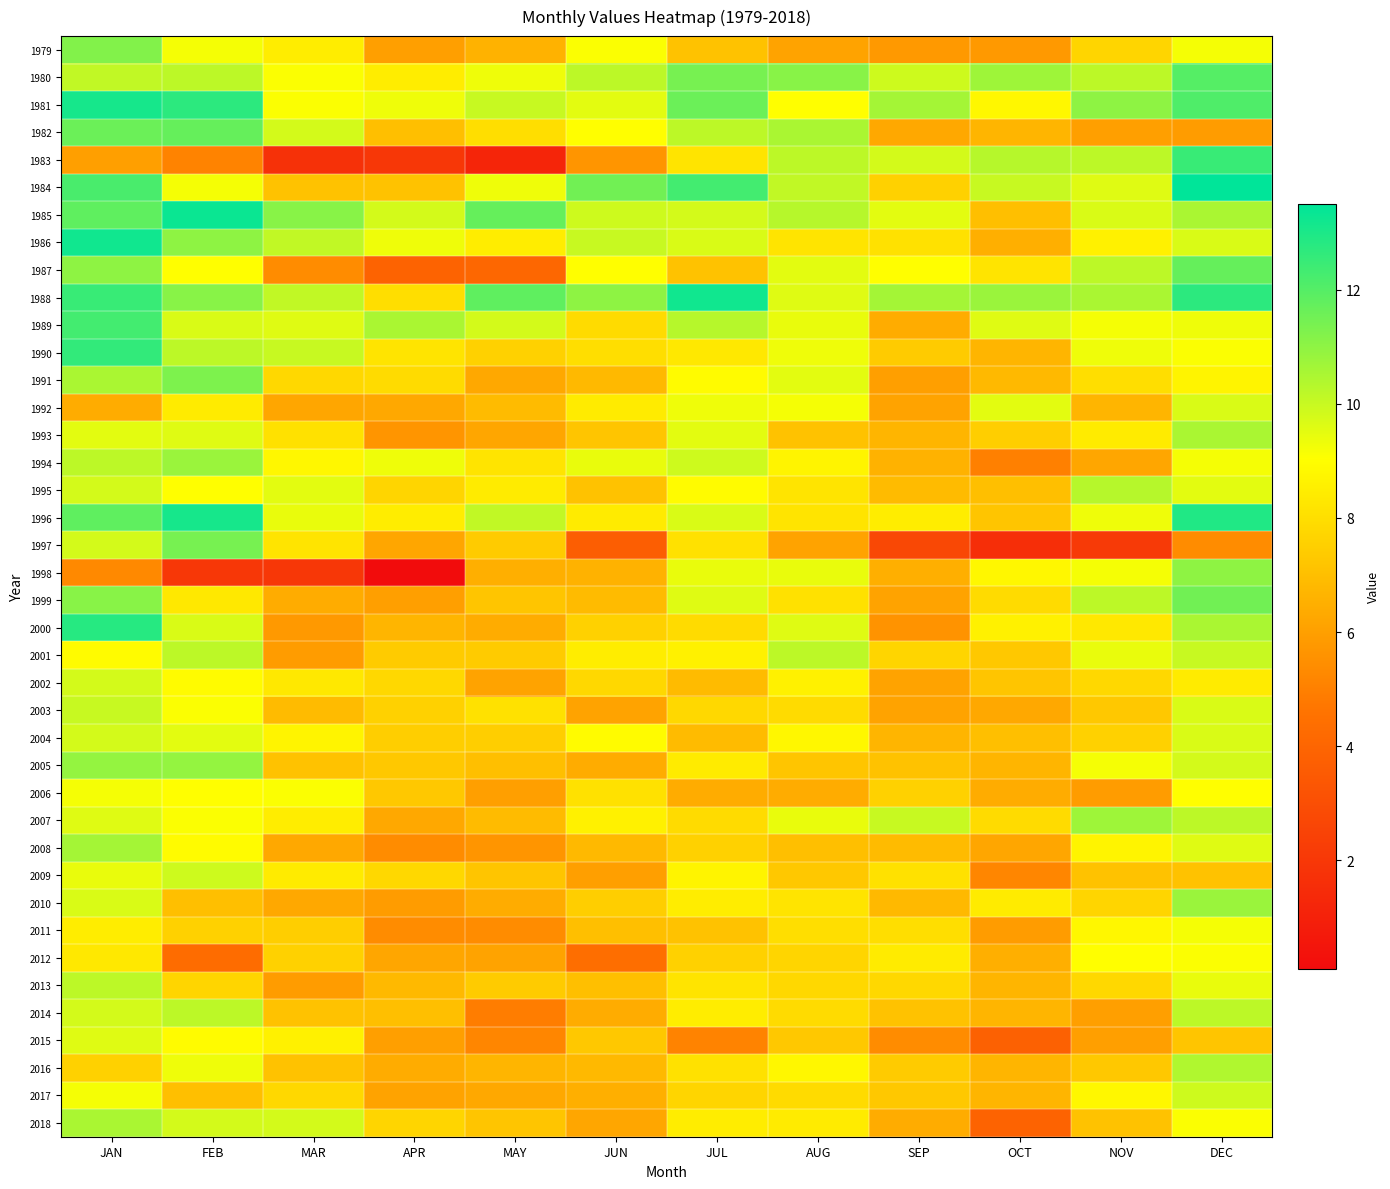

Reading left to right, what are all the values shown in this chart?

1979: JAN=11.2	FEB=9.2	MAR=8.5	APR=6.0	MAY=6.6	JUN=9.1	JUL=7.1	AUG=6.1	SEP=5.8	OCT=5.8	NOV=7.7	DEC=9.2
1980: JAN=10.1	FEB=10.2	MAR=9.1	APR=8.5	MAY=9.3	JUN=10.2	JUL=11.4	AUG=11.1	SEP=9.9	OCT=10.7	NOV=10.2	DEC=12.0
1981: JAN=13.1	FEB=12.7	MAR=9.1	APR=9.3	MAY=10.0	JUN=9.5	JUL=11.6	AUG=9.0	SEP=10.6	OCT=8.8	NOV=11.0	DEC=12.1
1982: JAN=11.6	FEB=11.7	MAR=9.8	APR=7.0	MAY=8.0	JUN=9.0	JUL=10.2	AUG=10.5	SEP=6.3	OCT=6.7	NOV=6.0	DEC=5.9
1983: JAN=6.0	FEB=5.1	MAR=1.7	APR=2.0	MAY=1.2	JUN=5.7	JUL=8.2	AUG=10.2	SEP=9.8	OCT=10.3	NOV=10.2	DEC=12.5
1984: JAN=12.2	FEB=9.2	MAR=7.1	APR=7.1	MAY=9.3	JUN=11.5	JUL=12.3	AUG=10.1	SEP=7.6	OCT=10.0	NOV=9.6	DEC=13.5
1985: JAN=11.8	FEB=13.3	MAR=11.1	APR=9.8	MAY=11.7	JUN=9.9	JUL=9.8	AUG=10.3	SEP=9.5	OCT=7.0	NOV=9.7	DEC=10.5
1986: JAN=13.2	FEB=11.0	MAR=10.1	APR=9.3	MAY=8.5	JUN=10.0	JUL=9.7	AUG=8.2	SEP=8.1	OCT=6.5	NOV=8.6	DEC=9.7
1987: JAN=11.0	FEB=9.0	MAR=5.4	APR=3.9	MAY=4.1	JUN=9.0	JUL=7.1	AUG=9.5	SEP=9.0	OCT=8.2	NOV=10.2	DEC=11.7
1988: JAN=12.5	FEB=11.1	MAR=10.1	APR=8.0	MAY=11.8	JUN=11.0	JUL=13.2	AUG=9.6	SEP=10.6	OCT=10.8	NOV=10.5	DEC=12.7
1989: JAN=12.3	FEB=9.7	MAR=9.6	APR=10.5	MAY=9.8	JUN=7.9	JUL=10.3	AUG=9.4	SEP=6.4	OCT=9.6	NOV=9.2	DEC=9.3
1990: JAN=12.6	FEB=10.2	MAR=10.0	APR=8.2	MAY=7.6	JUN=8.0	JUL=8.3	AUG=9.3	SEP=7.4	OCT=6.7	NOV=9.3	DEC=9.1
1991: JAN=10.5	FEB=11.3	MAR=7.8	APR=7.9	MAY=6.3	JUN=6.8	JUL=8.9	AUG=9.5	SEP=6.0	OCT=6.8	NOV=8.0	DEC=8.7
1992: JAN=6.4	FEB=8.4	MAR=6.2	APR=6.3	MAY=6.9	JUN=8.4	JUL=9.3	AUG=9.2	SEP=6.1	OCT=9.5	NOV=6.7	DEC=9.7
1993: JAN=9.5	FEB=9.6	MAR=8.1	APR=5.7	MAY=6.2	JUN=7.2	JUL=9.5	AUG=7.1	SEP=6.7	OCT=7.5	NOV=8.4	DEC=10.5
1994: JAN=10.2	FEB=10.8	MAR=8.8	APR=9.3	MAY=8.2	JUN=9.4	JUL=9.9	AUG=8.7	SEP=6.6	OCT=5.0	NOV=6.2	DEC=9.2
1995: JAN=9.8	FEB=9.0	MAR=9.5	APR=7.7	MAY=8.4	JUN=7.1	JUL=8.9	AUG=8.2	SEP=6.9	OCT=7.0	NOV=10.3	DEC=9.5
1996: JAN=11.8	FEB=13.1	MAR=9.4	APR=8.5	MAY=10.1	JUN=8.4	JUL=9.7	AUG=8.2	SEP=8.5	OCT=7.2	NOV=9.3	DEC=12.9
1997: JAN=9.8	FEB=11.4	MAR=8.2	APR=6.2	MAY=7.4	JUN=3.7	JUL=8.1	AUG=6.1	SEP=2.7	OCT=1.6	NOV=2.1	DEC=5.4
1998: JAN=5.3	FEB=2.0	MAR=2.0	APR=0.1	MAY=6.5	JUN=6.6	JUL=9.4	AUG=9.4	SEP=6.5	OCT=8.8	NOV=9.2	DEC=11.0
1999: JAN=11.1	FEB=8.3	MAR=6.4	APR=6.0	MAY=7.2	JUN=6.9	JUL=9.6	AUG=8.1	SEP=6.1	OCT=7.9	NOV=10.2	DEC=11.5
2000: JAN=12.8	FEB=9.7	MAR=5.8	APR=6.7	MAY=6.4	JUN=7.6	JUL=7.9	AUG=9.6	SEP=5.6	OCT=8.6	NOV=8.3	DEC=10.5
2001: JAN=8.9	FEB=10.2	MAR=5.9	APR=7.4	MAY=7.4	JUN=8.5	JUL=8.6	AUG=10.2	SEP=7.7	OCT=7.3	NOV=9.4	DEC=10.0
2002: JAN=9.8	FEB=8.9	MAR=8.3	APR=7.8	MAY=6.1	JUN=7.8	JUL=6.9	AUG=8.6	SEP=6.1	OCT=7.2	NOV=7.8	DEC=8.4
2003: JAN=10.0	FEB=9.1	MAR=6.9	APR=7.6	MAY=8.1	JUN=6.1	JUL=7.8	AUG=7.9	SEP=6.1	OCT=6.3	NOV=7.3	DEC=9.7
2004: JAN=9.8	FEB=9.5	MAR=8.7	APR=7.5	MAY=7.5	JUN=8.9	JUL=6.9	AUG=8.8	SEP=6.7	OCT=7.0	NOV=7.6	DEC=9.7
2005: JAN=10.9	FEB=10.9	MAR=7.1	APR=7.3	MAY=7.0	JUN=6.4	JUL=8.4	AUG=7.2	SEP=7.1	OCT=6.7	NOV=9.2	DEC=9.8
2006: JAN=9.2	FEB=9.0	MAR=9.1	APR=7.3	MAY=6.0	JUN=8.1	JUL=6.4	AUG=6.4	SEP=7.6	OCT=6.4	NOV=5.9	DEC=9.0
2007: JAN=9.6	FEB=9.1	MAR=8.5	APR=6.3	MAY=6.9	JUN=8.6	JUL=7.9	AUG=9.4	SEP=10.0	OCT=7.9	NOV=10.7	DEC=10.2
2008: JAN=10.6	FEB=8.9	MAR=6.3	APR=5.4	MAY=5.7	JUN=6.8	JUL=7.6	AUG=7.0	SEP=6.9	OCT=6.2	NOV=8.7	DEC=9.6
2009: JAN=9.4	FEB=9.9	MAR=8.4	APR=7.8	MAY=7.2	JUN=6.0	JUL=8.7	AUG=7.3	SEP=8.1	OCT=5.2	NOV=7.1	DEC=7.1
2010: JAN=9.7	FEB=7.0	MAR=6.3	APR=5.9	MAY=6.4	JUN=7.5	JUL=8.5	AUG=8.2	SEP=6.8	OCT=8.4	NOV=7.7	DEC=10.8
2011: JAN=8.5	FEB=7.6	MAR=7.5	APR=5.4	MAY=5.4	JUN=7.0	JUL=7.1	AUG=8.0	SEP=8.0	OCT=5.9	NOV=8.8	DEC=9.2
2012: JAN=8.3	FEB=4.3	MAR=7.6	APR=6.2	MAY=6.1	JUN=4.4	JUL=7.6	AUG=7.7	SEP=8.4	OCT=6.5	NOV=9.0	DEC=9.1
2013: JAN=10.2	FEB=7.7	MAR=5.9	APR=6.8	MAY=7.4	JUN=7.0	JUL=8.2	AUG=7.8	SEP=7.8	OCT=6.7	NOV=7.8	DEC=9.4
2014: JAN=9.8	FEB=10.2	MAR=7.1	APR=7.0	MAY=4.9	JUN=6.4	JUL=8.5	AUG=7.9	SEP=7.1	OCT=6.7	NOV=6.0	DEC=10.2
2015: JAN=9.6	FEB=8.9	MAR=8.6	APR=6.0	MAY=5.2	JUN=7.3	JUL=5.1	AUG=7.3	SEP=5.4	OCT=3.8	NOV=6.0	DEC=7.2
2016: JAN=7.6	FEB=9.3	MAR=7.1	APR=6.4	MAY=6.7	JUN=6.8	JUL=8.1	AUG=8.8	SEP=7.4	OCT=6.7	NOV=7.3	DEC=10.4
2017: JAN=9.2	FEB=7.0	MAR=7.8	APR=6.1	MAY=6.3	JUN=6.5	JUL=7.7	AUG=7.9	SEP=7.3	OCT=6.7	NOV=8.8	DEC=9.9
2018: JAN=10.5	FEB=9.8	MAR=9.8	APR=7.7	MAY=7.2	JUN=6.2	JUL=8.5	AUG=8.4	SEP=6.4	OCT=3.9	NOV=7.1	DEC=9.1